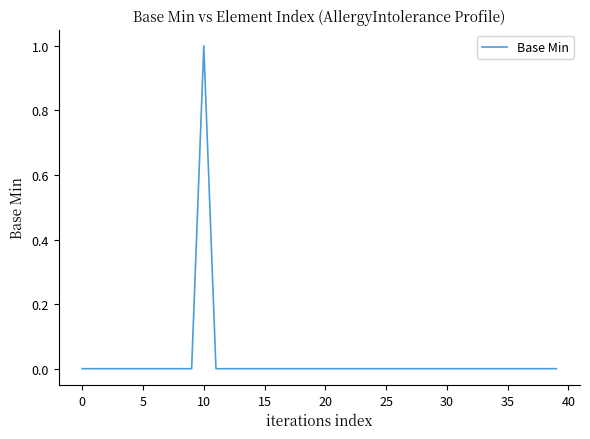

The chart shows a value of 1 at 20. True or false?

False